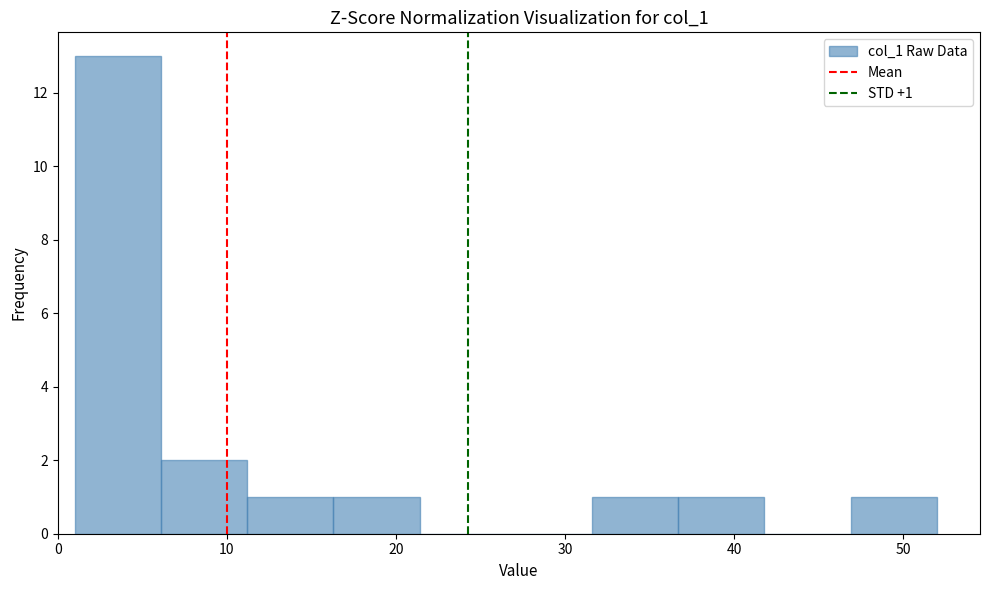

Over which range of the x-axis is the bar tallest?

1.0 to 6.1